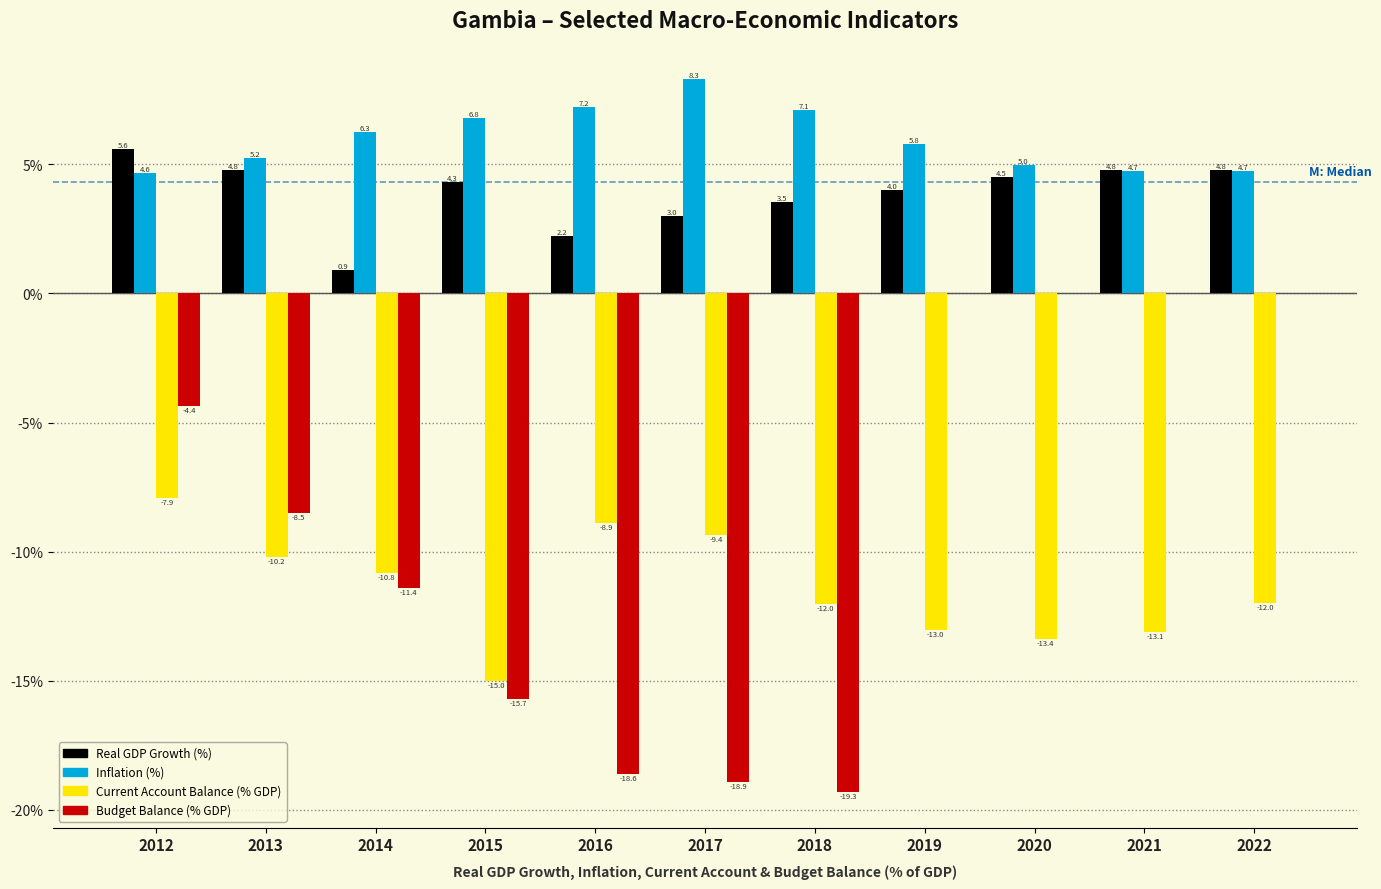

Reading right to left, list all the values displayed in this chart.

Real GDP Growth (%): 2022=4.8	2021=4.8	2020=4.5	2019=4.0	2018=3.5	2017=3.0	2016=2.2	2015=4.3	2014=0.9	2013=4.8	2012=5.6
Inflation (%): 2022=4.7	2021=4.7	2020=5.0	2019=5.8	2018=7.1	2017=8.3	2016=7.2	2015=6.8	2014=6.3	2013=5.2	2012=4.6
Current Account Balance (% GDP): 2022=-12.0	2021=-13.1	2020=-13.4	2019=-13.0	2018=-12.0	2017=-9.4	2016=-8.9	2015=-15.0	2014=-10.8	2013=-10.2	2012=-7.9
Budget Balance (% GDP): 2022=0.0	2021=0.0	2020=0.0	2019=0.0	2018=-19.3	2017=-18.9	2016=-18.6	2015=-15.7	2014=-11.4	2013=-8.5	2012=-4.4